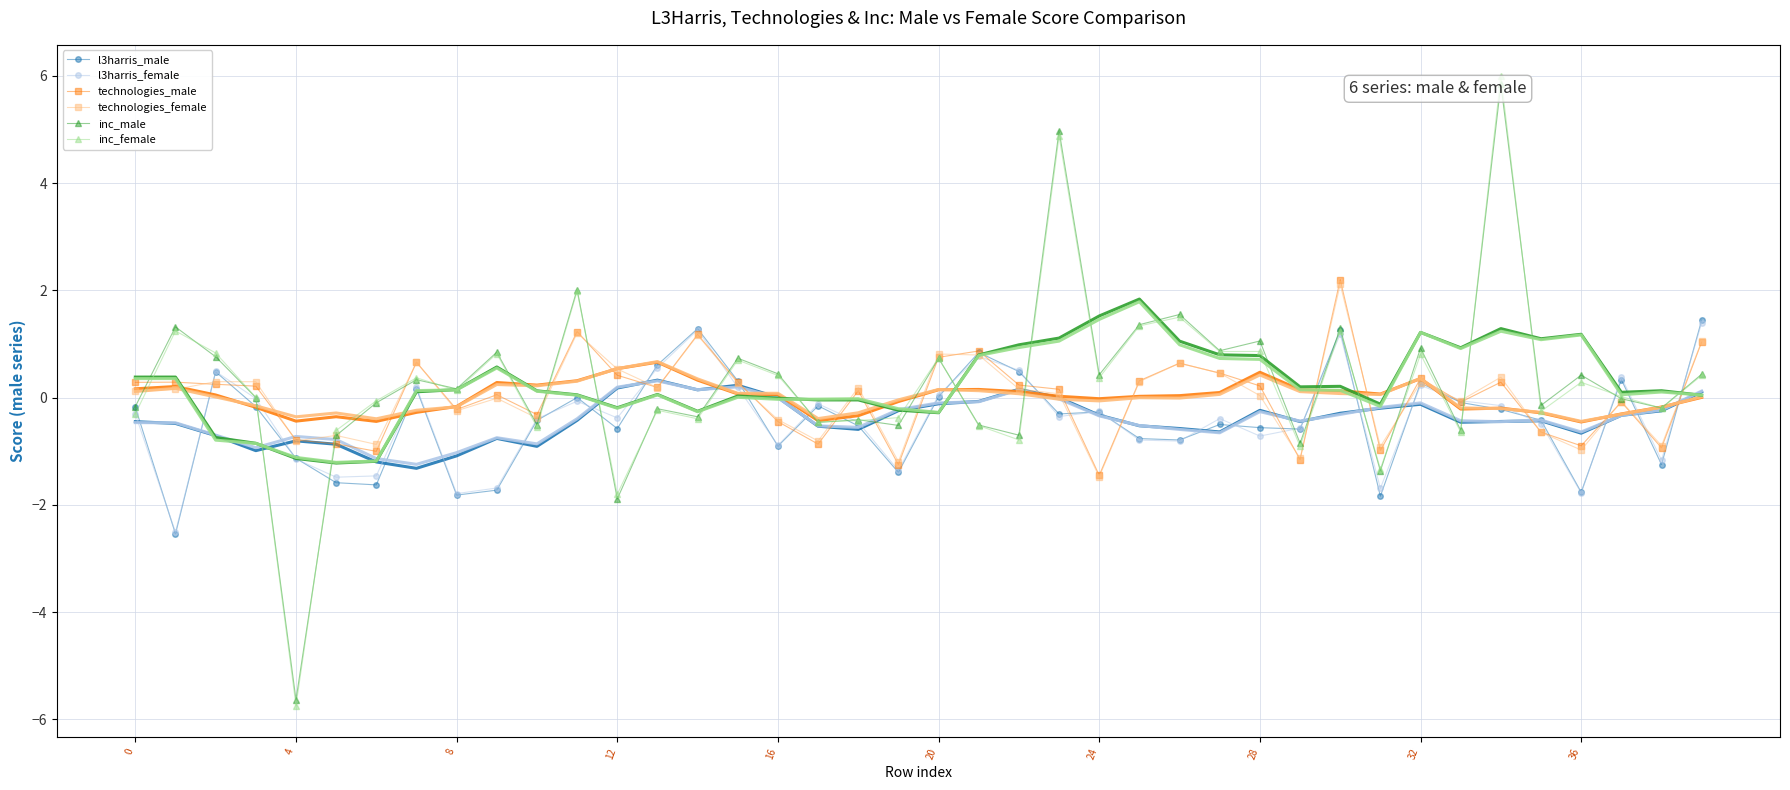

How many data points in inc_male are less than 0?

19